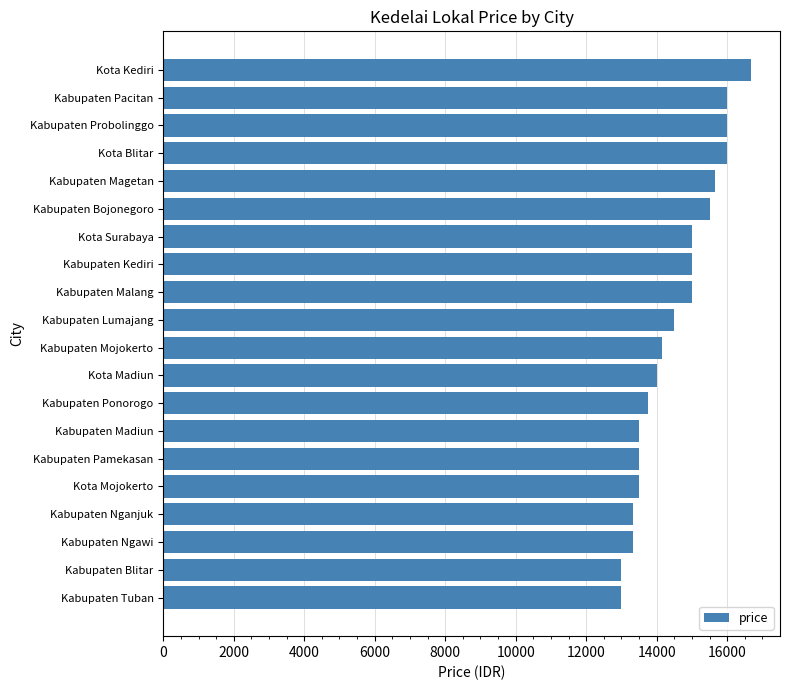

True or false: the data shows 7300 at Kota Mojokerto.

False